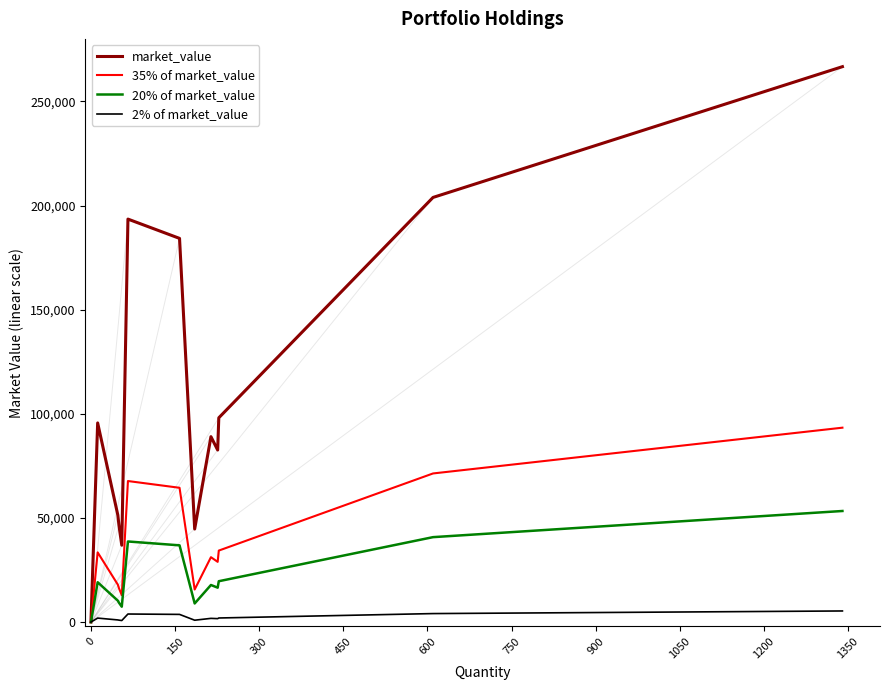

What is the highest value of the market_value series?

266727.0